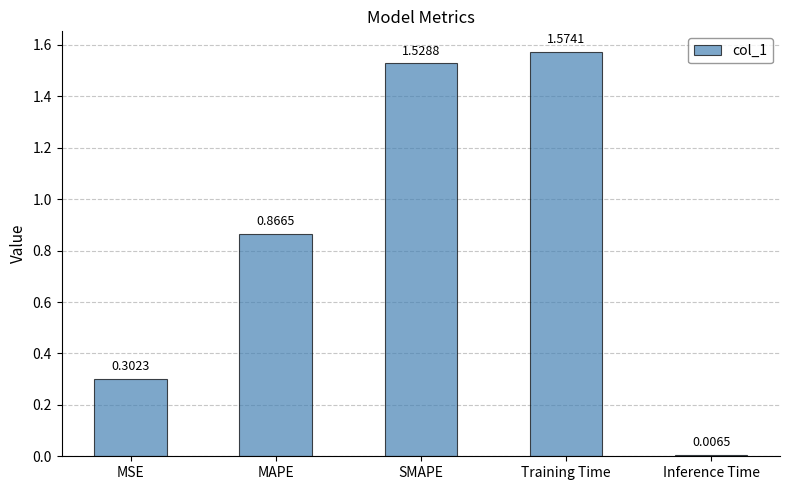

Which category has the highest value across all series?

Training Time